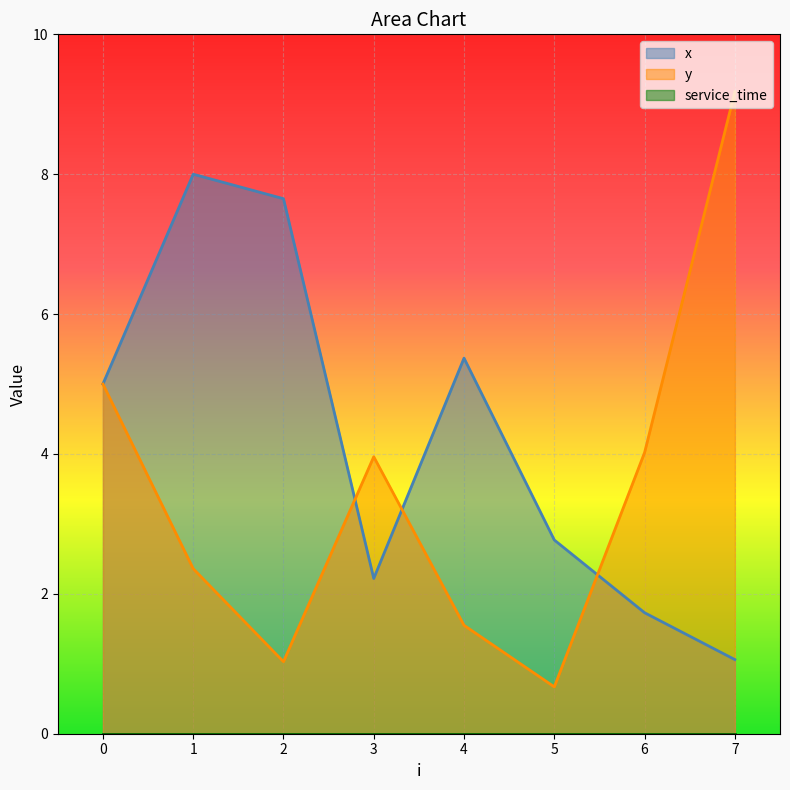

What is the difference between the y values at 1 and 3?

1.6